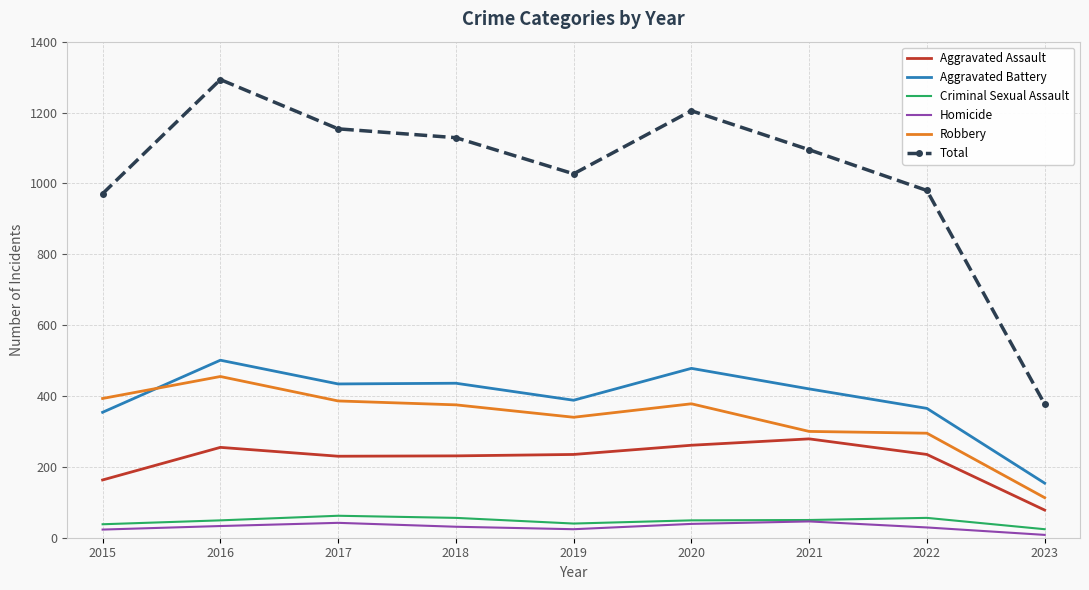

The value of Total at 2019 is 1027. True or false?

True